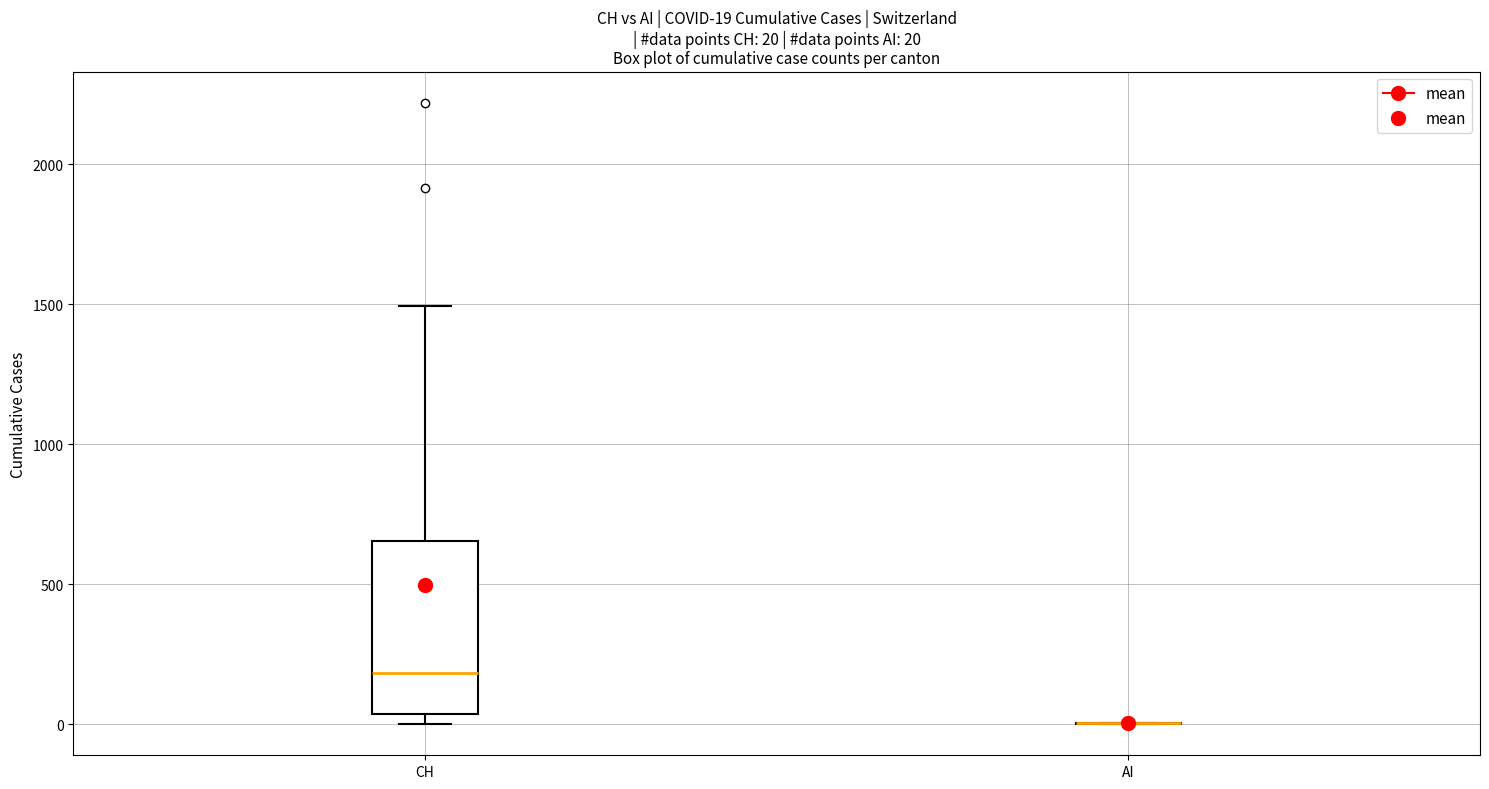

Comparing the boxes themselves (not the whiskers), which one is the tallest?

CH